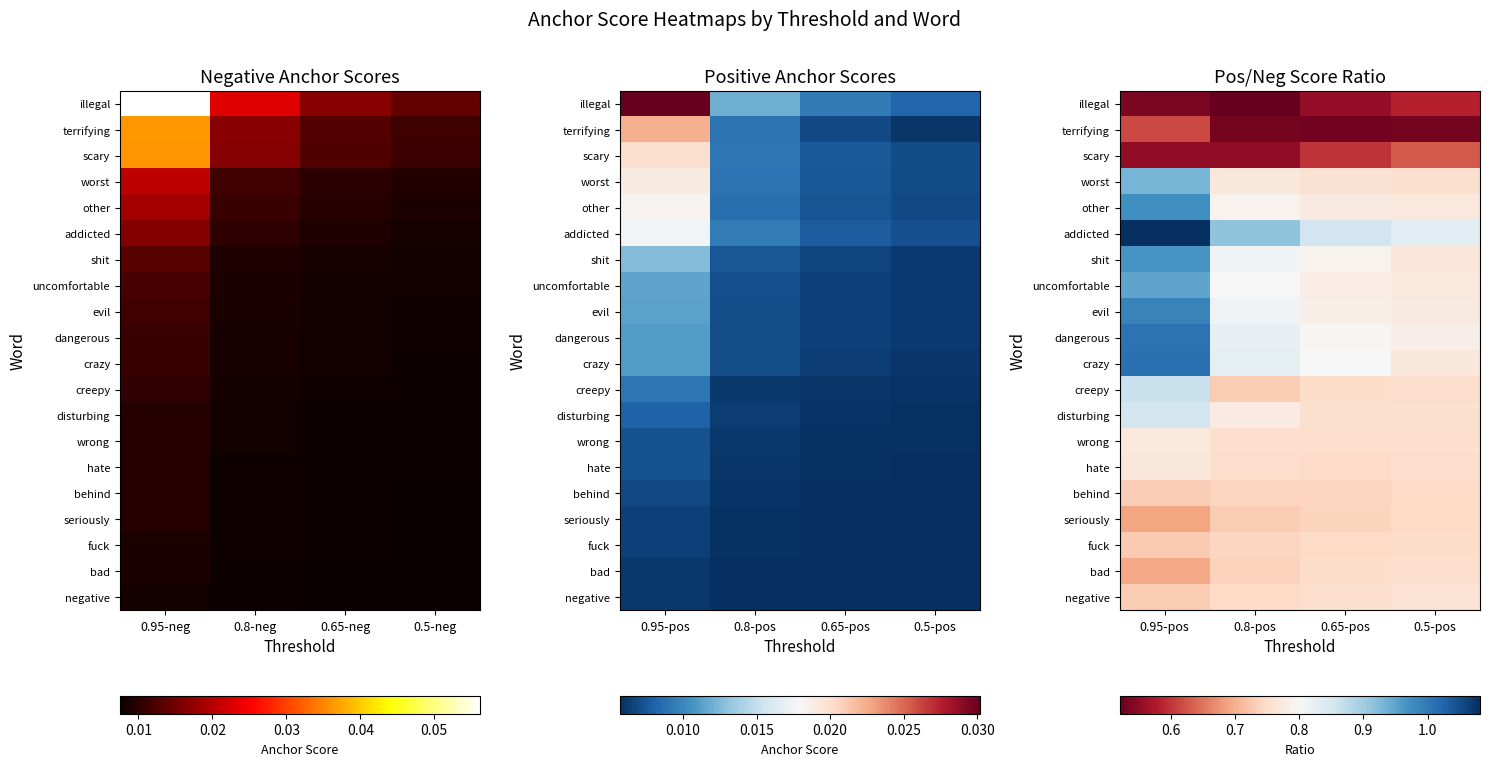

How many scary values are between 0 and 1?

4